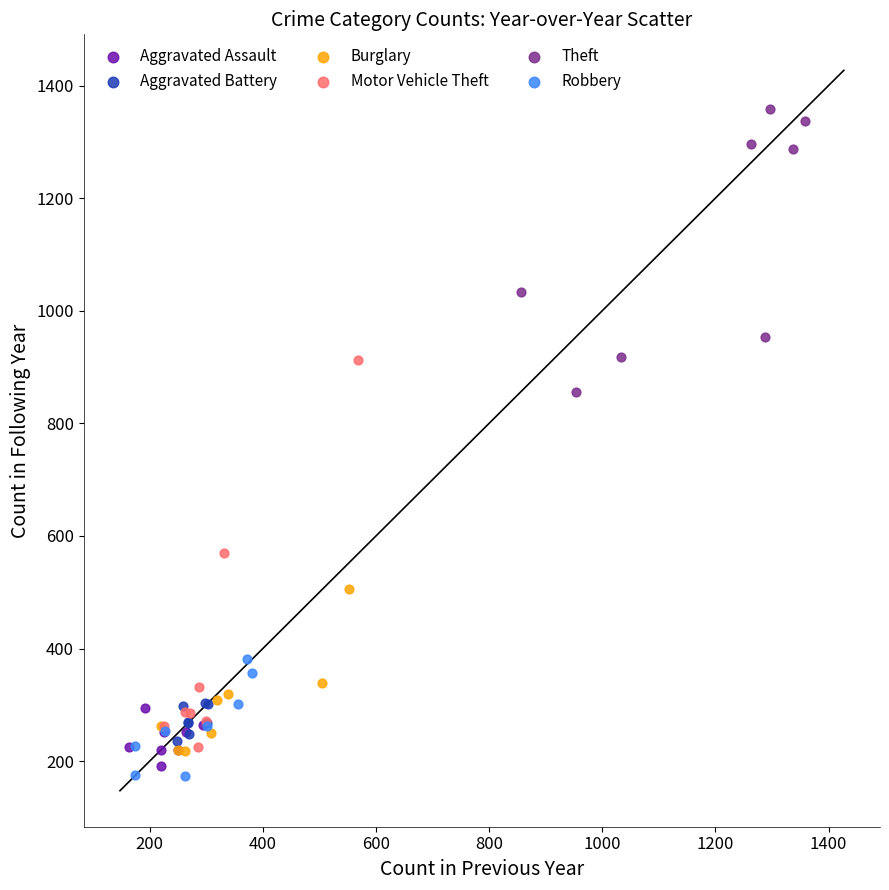

Which series has the largest Y range (max minus min)?

Motor Vehicle Theft